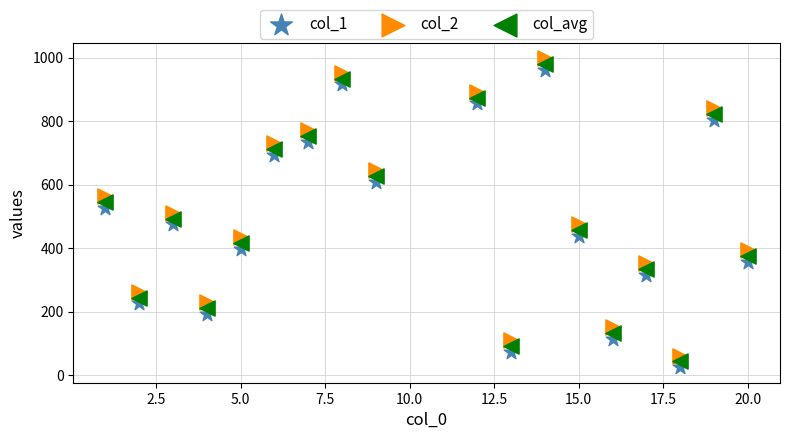

Across all data points, what is the range of Y values (max minus min)?

973.0